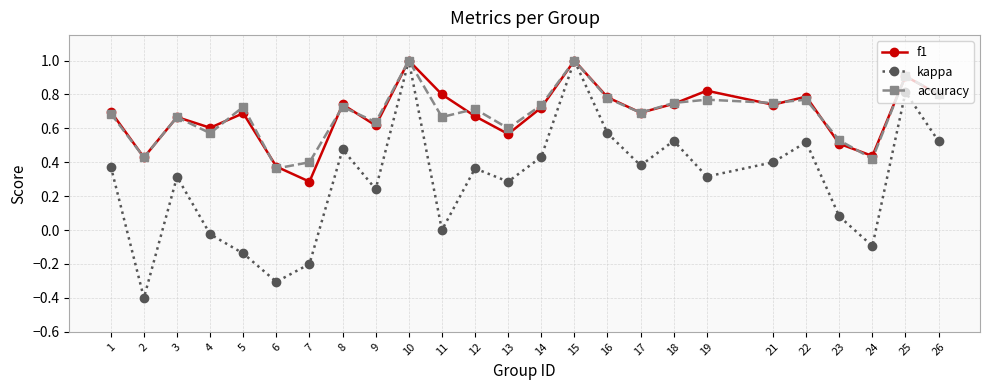

Which series has the widest spread of values?

kappa